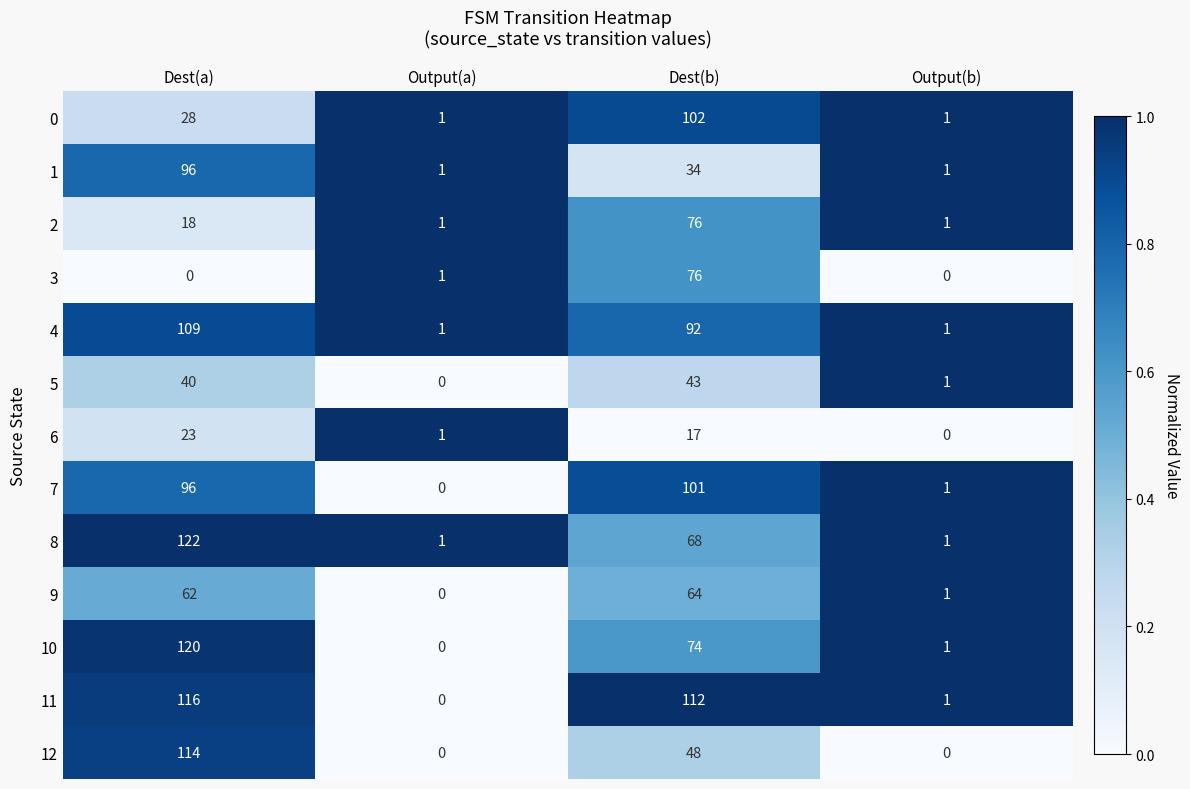

What is the total value across all series at Output(a)?

7